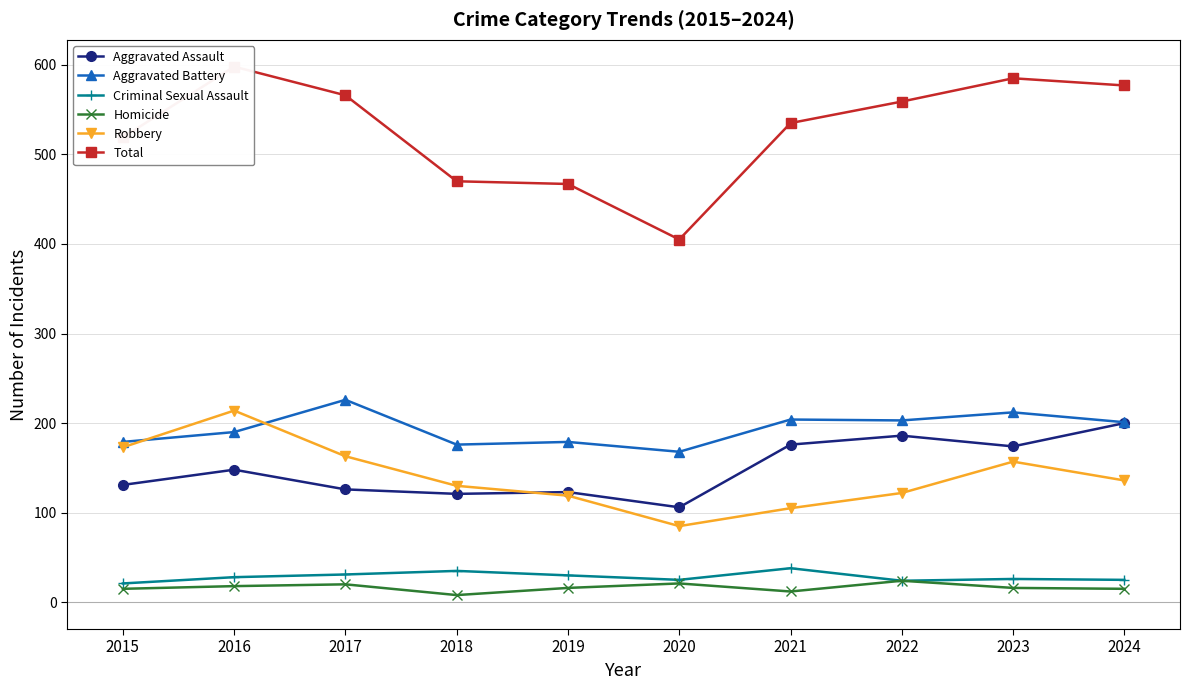

List the labels in order of Aggravated Battery value, largest first.

2017, 2023, 2021, 2022, 2024, 2016, 2015, 2019, 2018, 2020